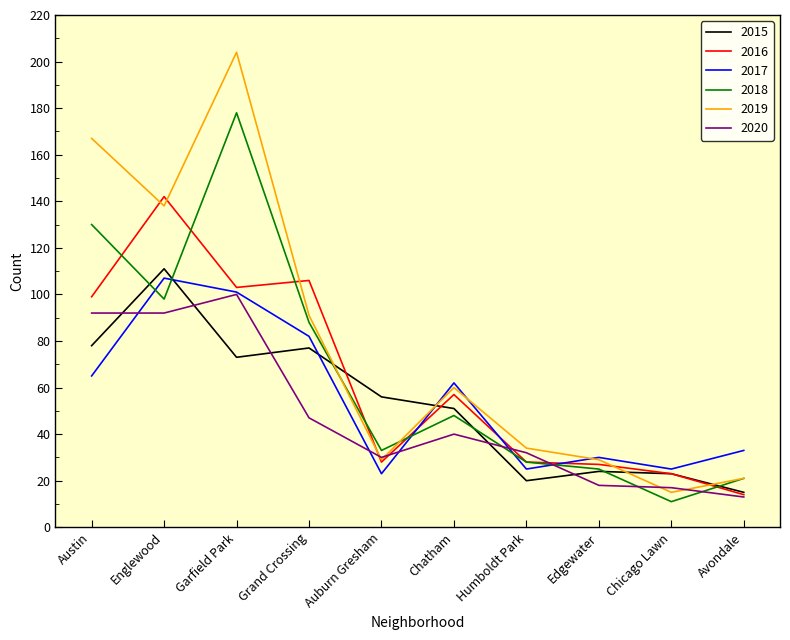

What is the average value of the 2019 series?

79